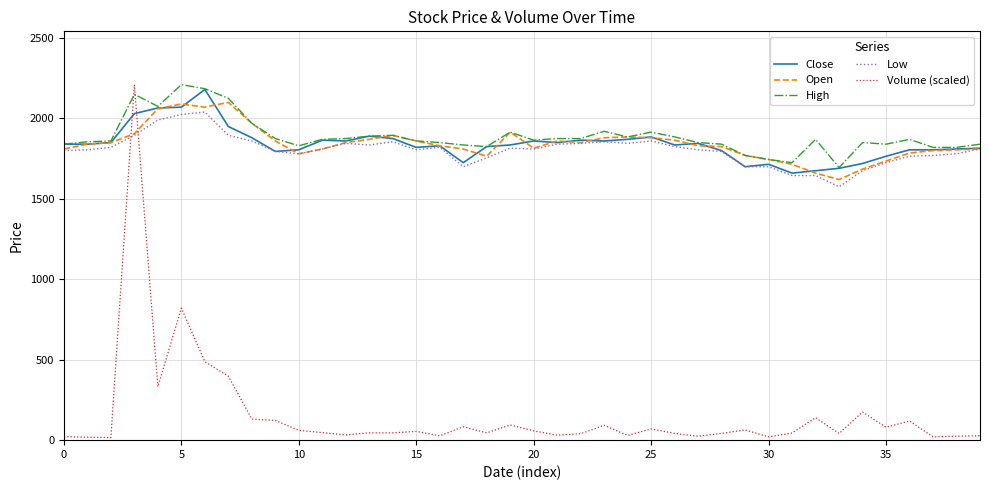

What is the maximum value shown in the chart?

2210.0